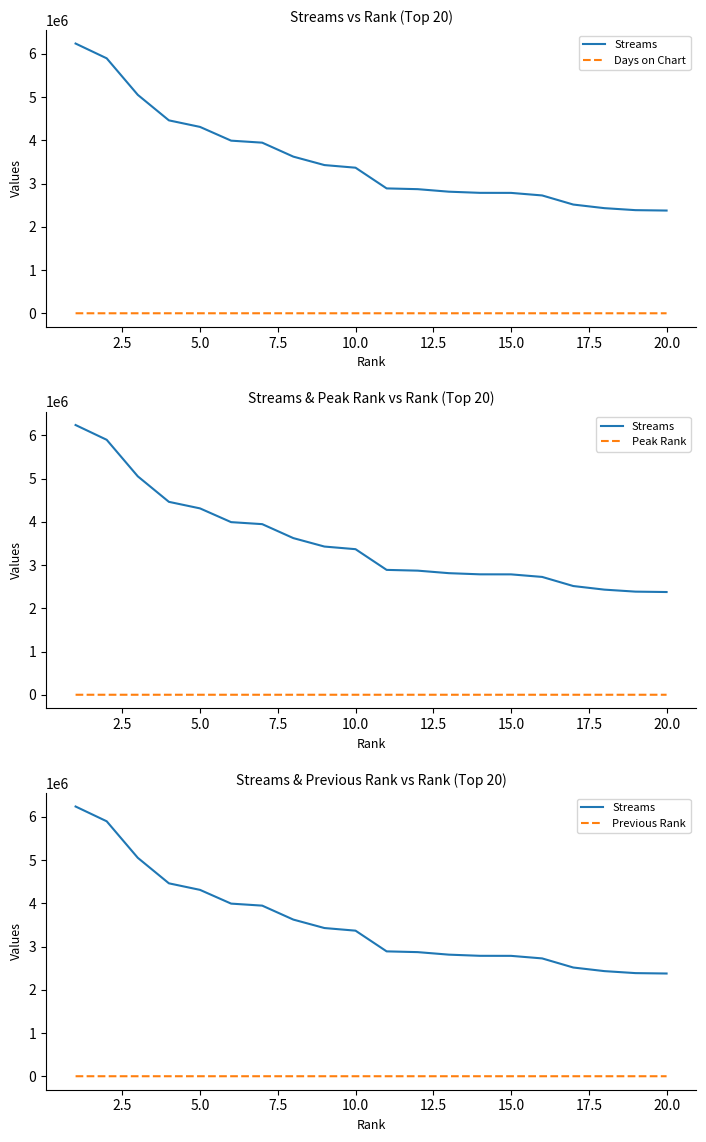

True or false: Days on Chart has a value of 458 at 15.0.

False